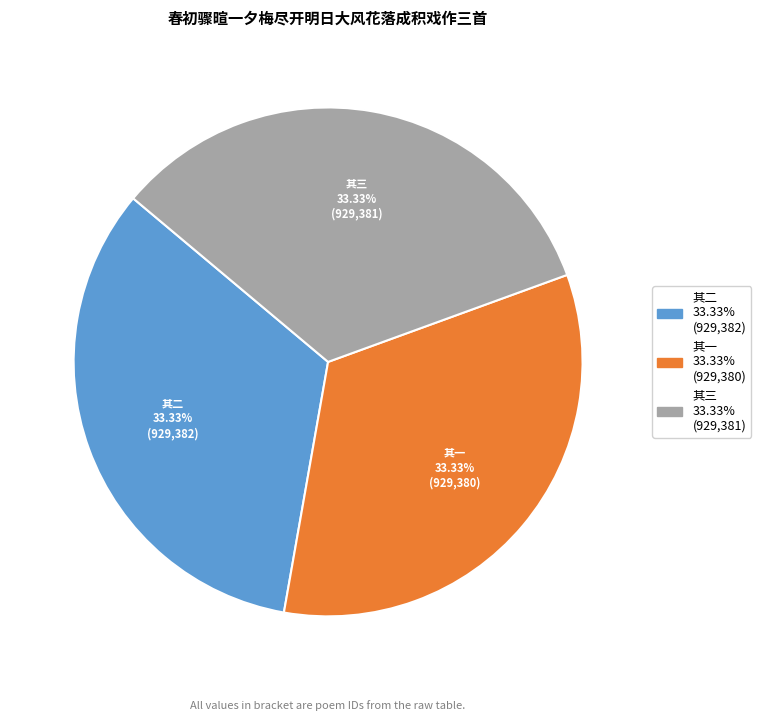

Is there a majority slice in this chart?

No